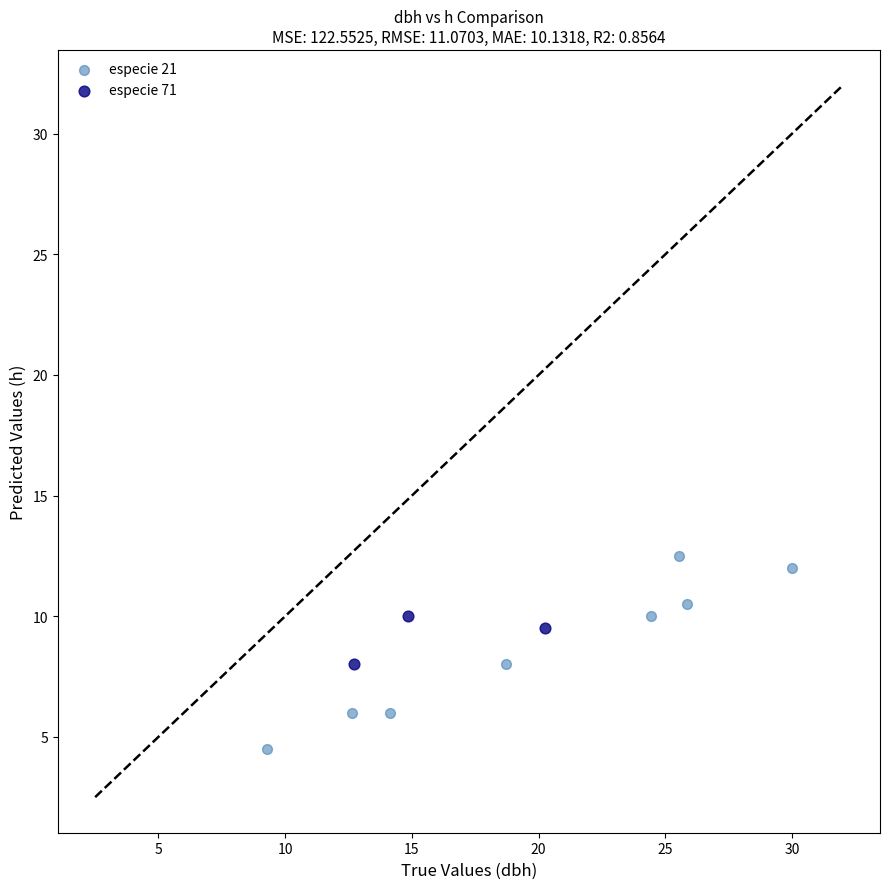

Which series has the widest spread of Y values?

especie 21